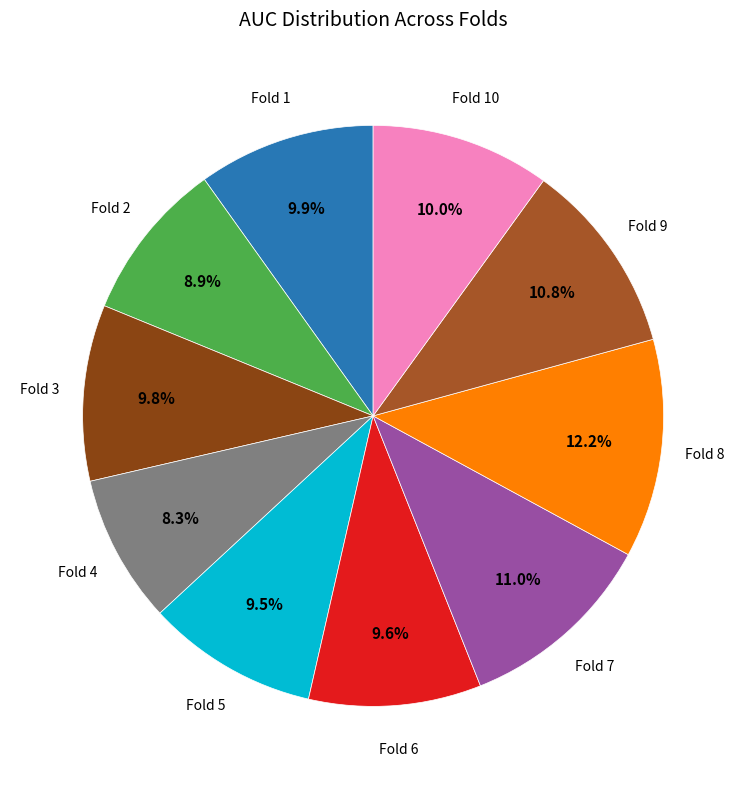

How many slices are in this pie chart?

10